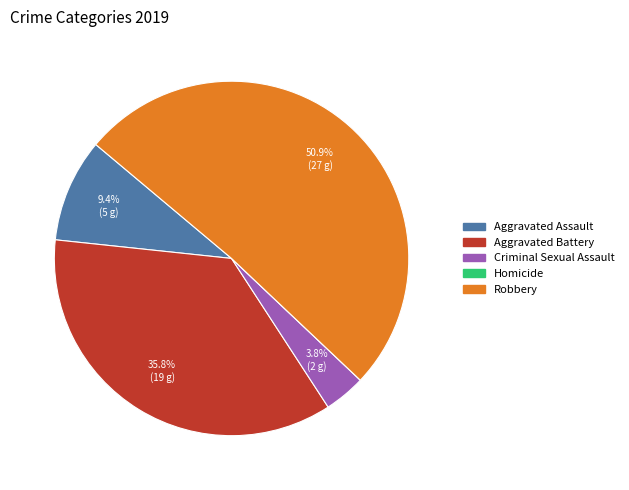

What is the largest slice in the pie chart?

Robbery